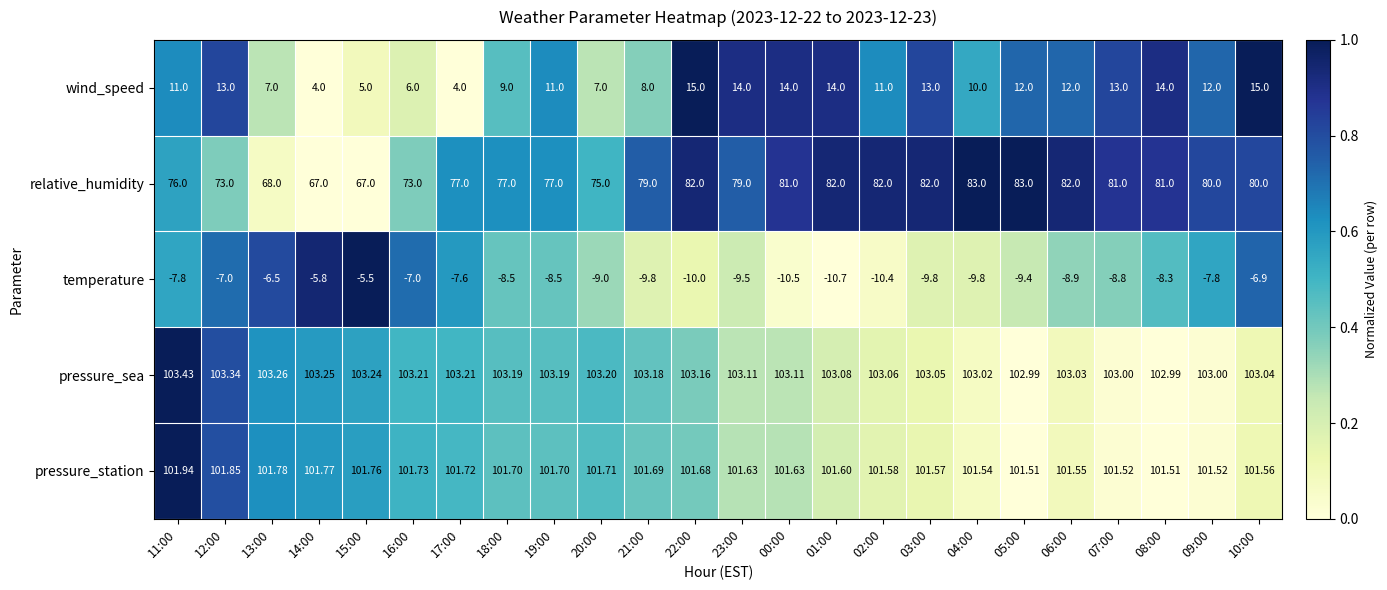

Rank the series at 21:00 from lowest to highest value.

temperature, wind_speed, relative_humidity, pressure_station, pressure_sea